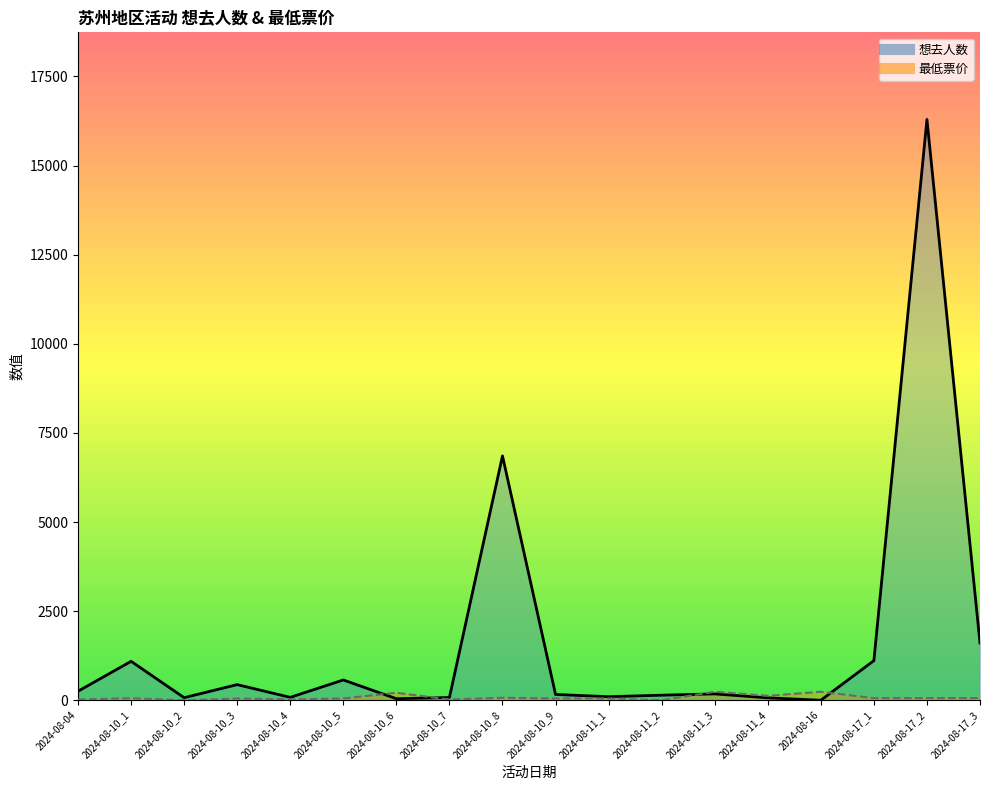

What is the total value across all series at 2024-08-16?

238.0